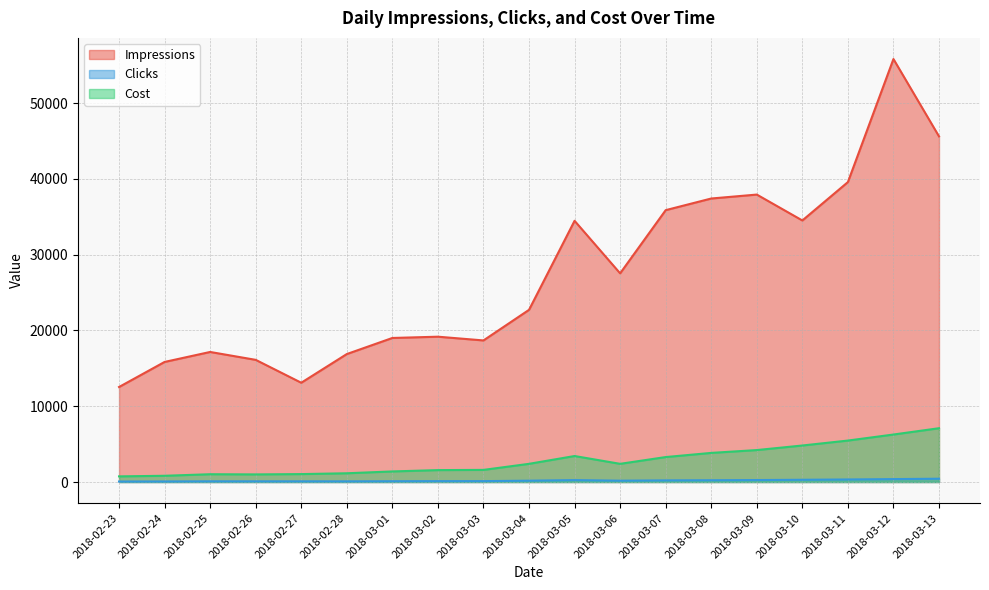

Does the chart have visible grid lines?

Yes